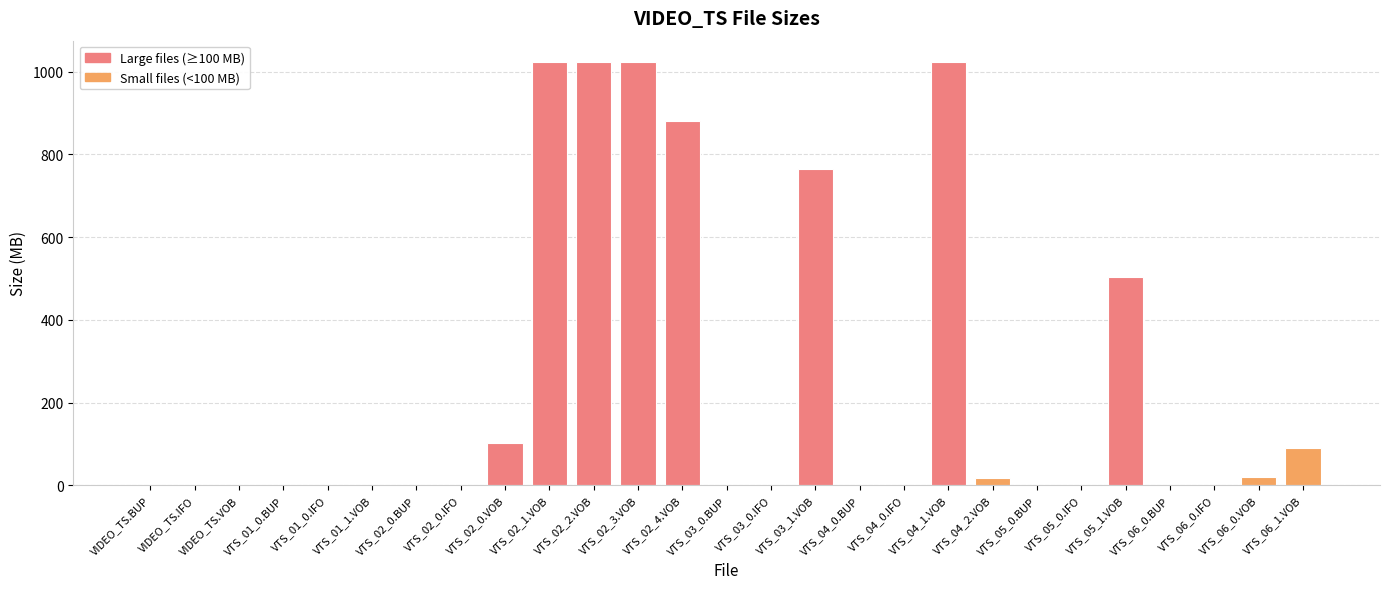

What is the sum of all values?

6474.7